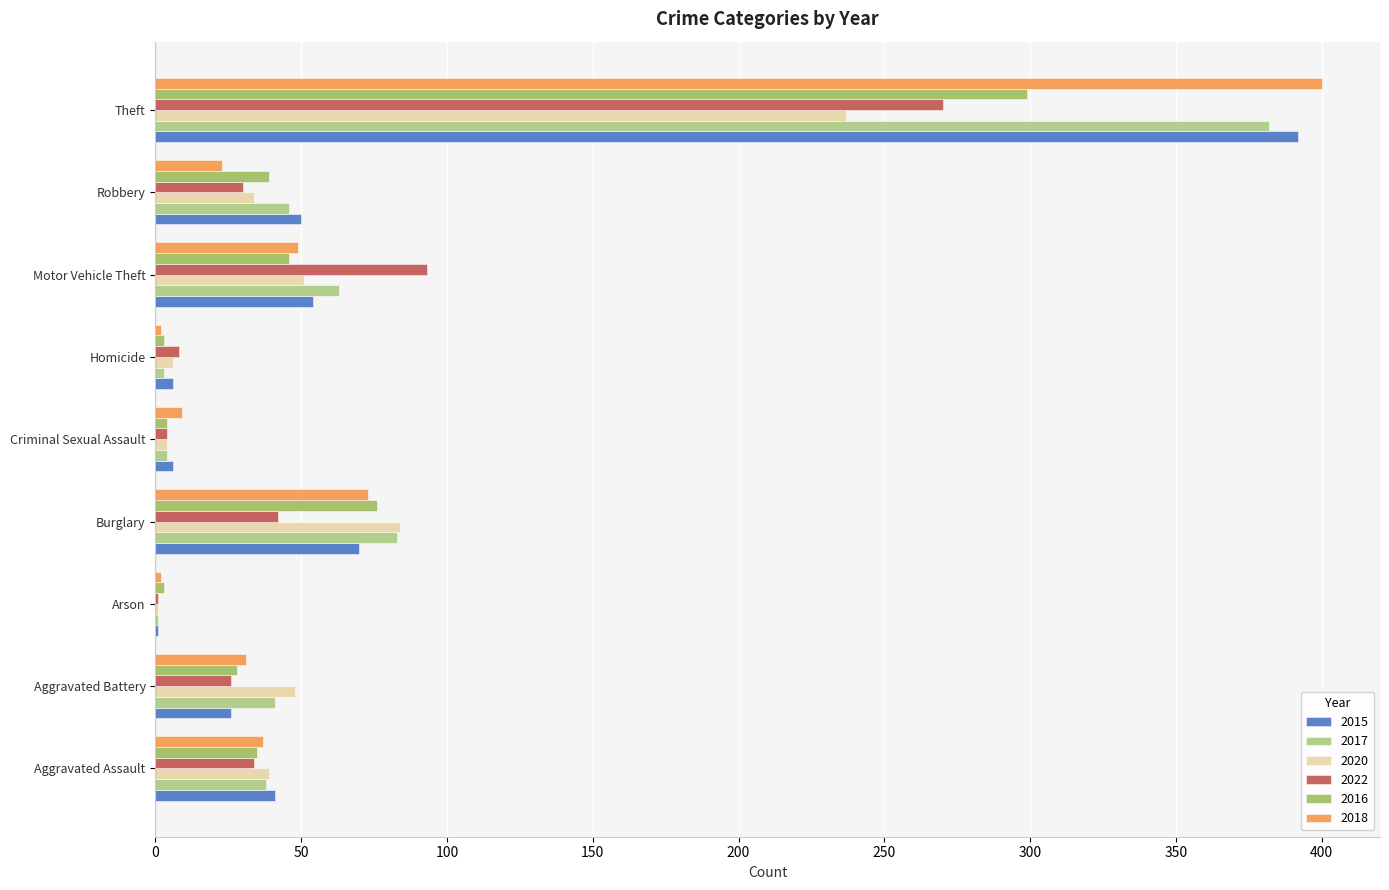

The 2020 series shows 84 at Motor Vehicle Theft. True or false?

False